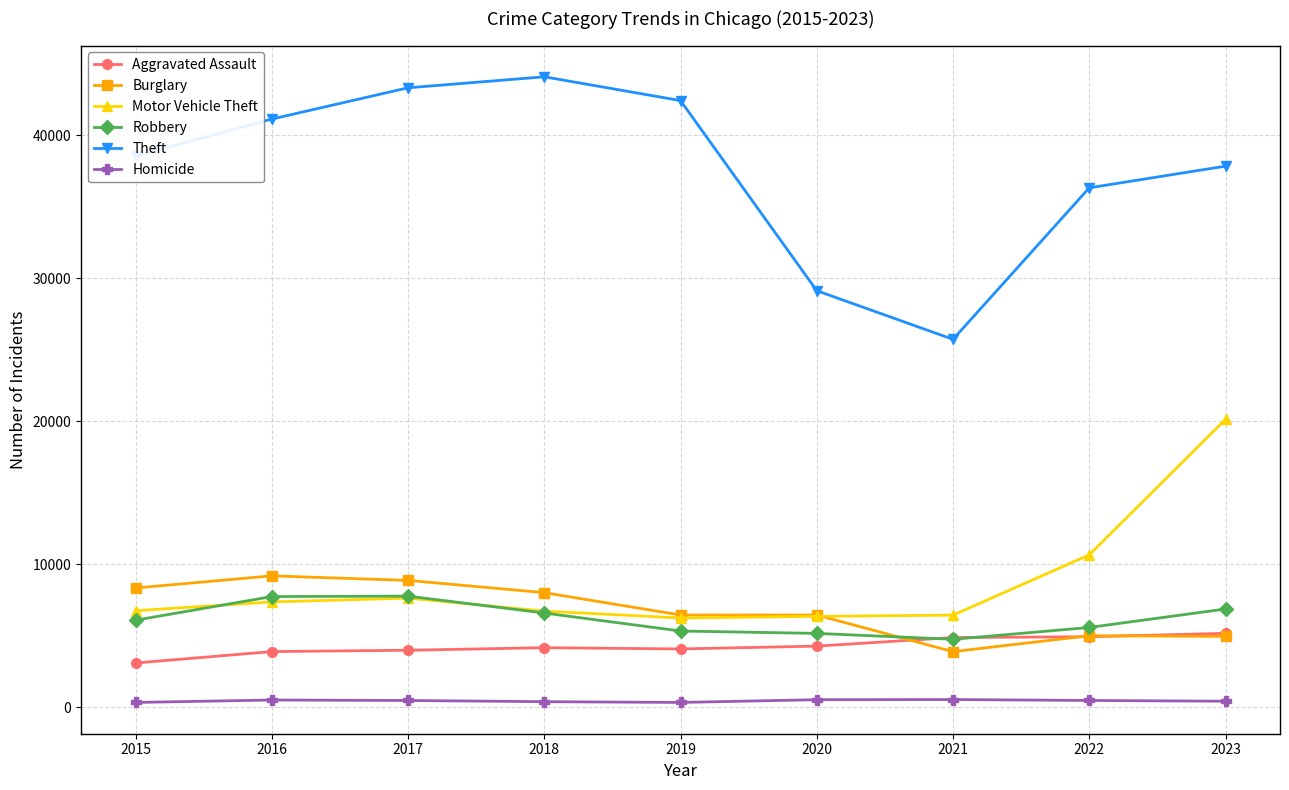

Is the value of Homicide at 2020 greater than the value of Motor Vehicle Theft at 2022?

No